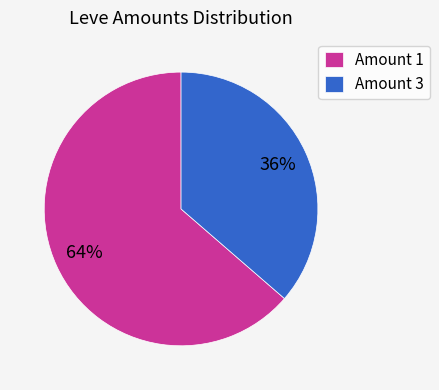

Combined, do Amount 3 and Amount 1 account for over 50%?

Yes